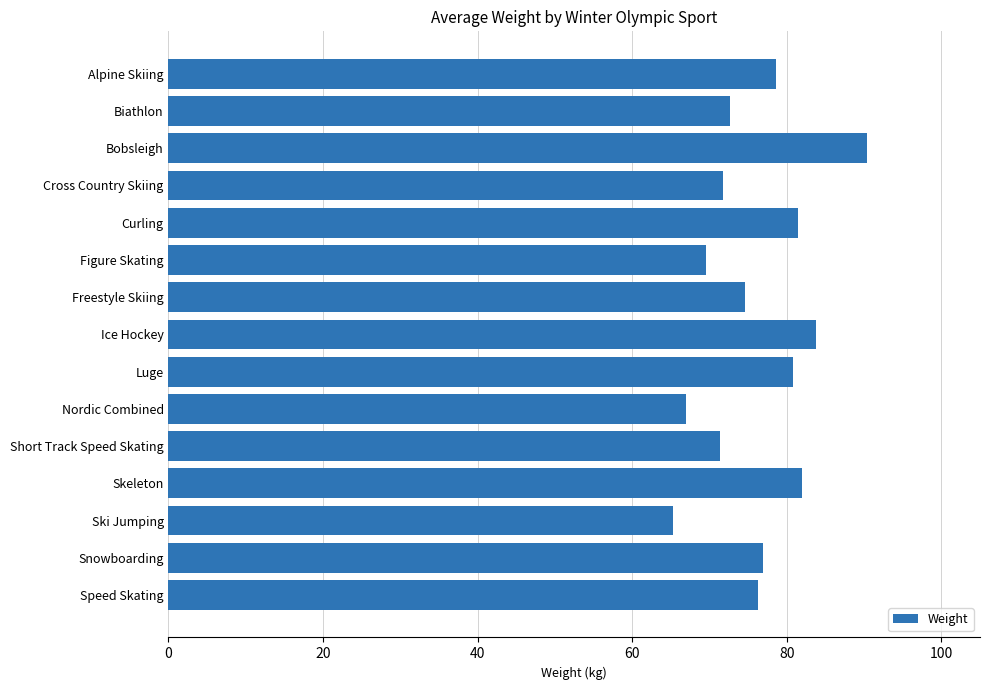

What is the ratio of the value at Snowboarding to the value at Short Track Speed Skating?

1.1